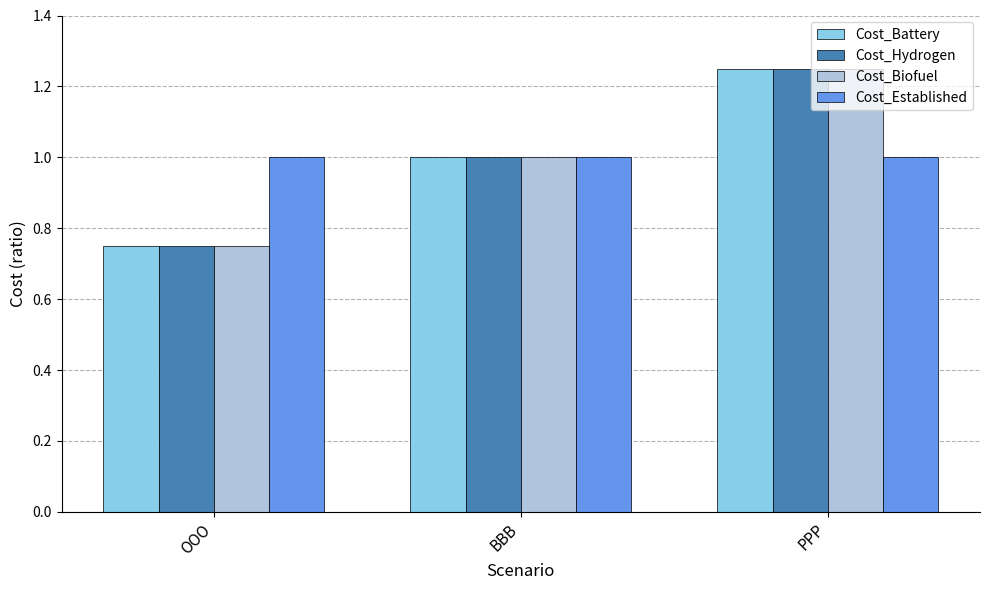

How many groups of bars are there?

3